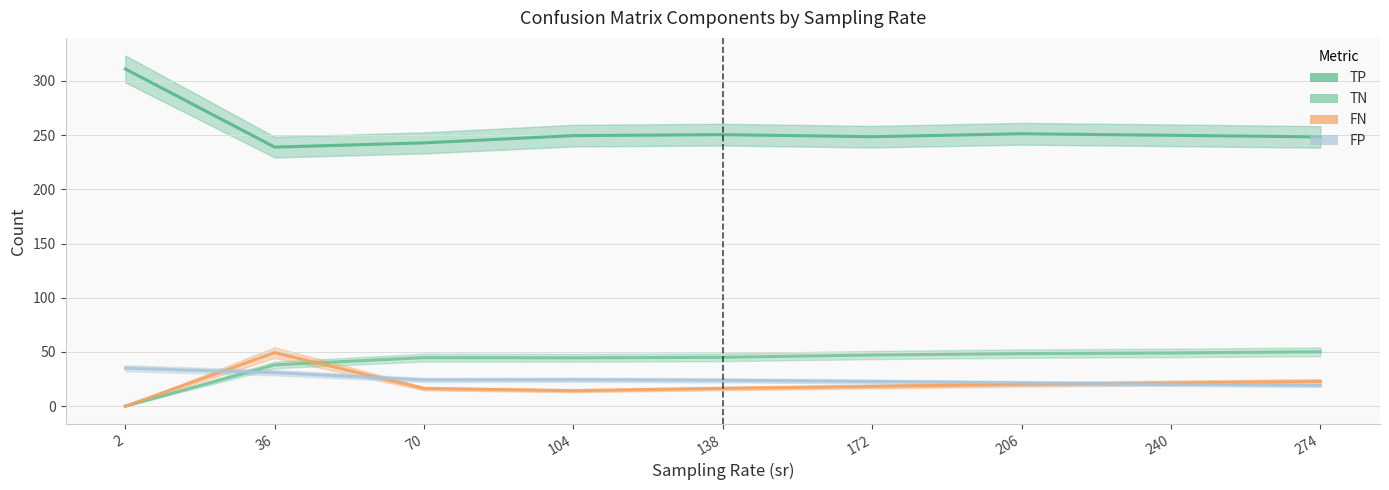

Which series has the widest spread of values?

TP